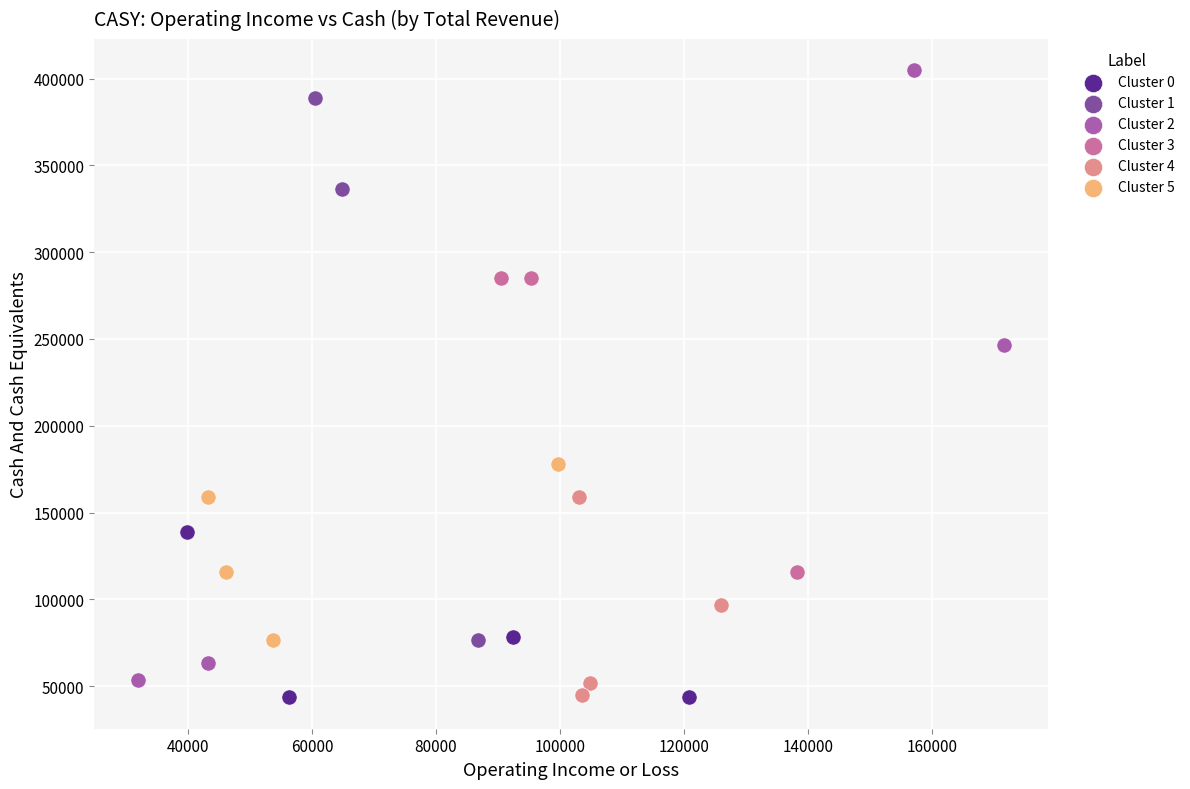

Which series has the largest Y range (max minus min)?

Cluster 2